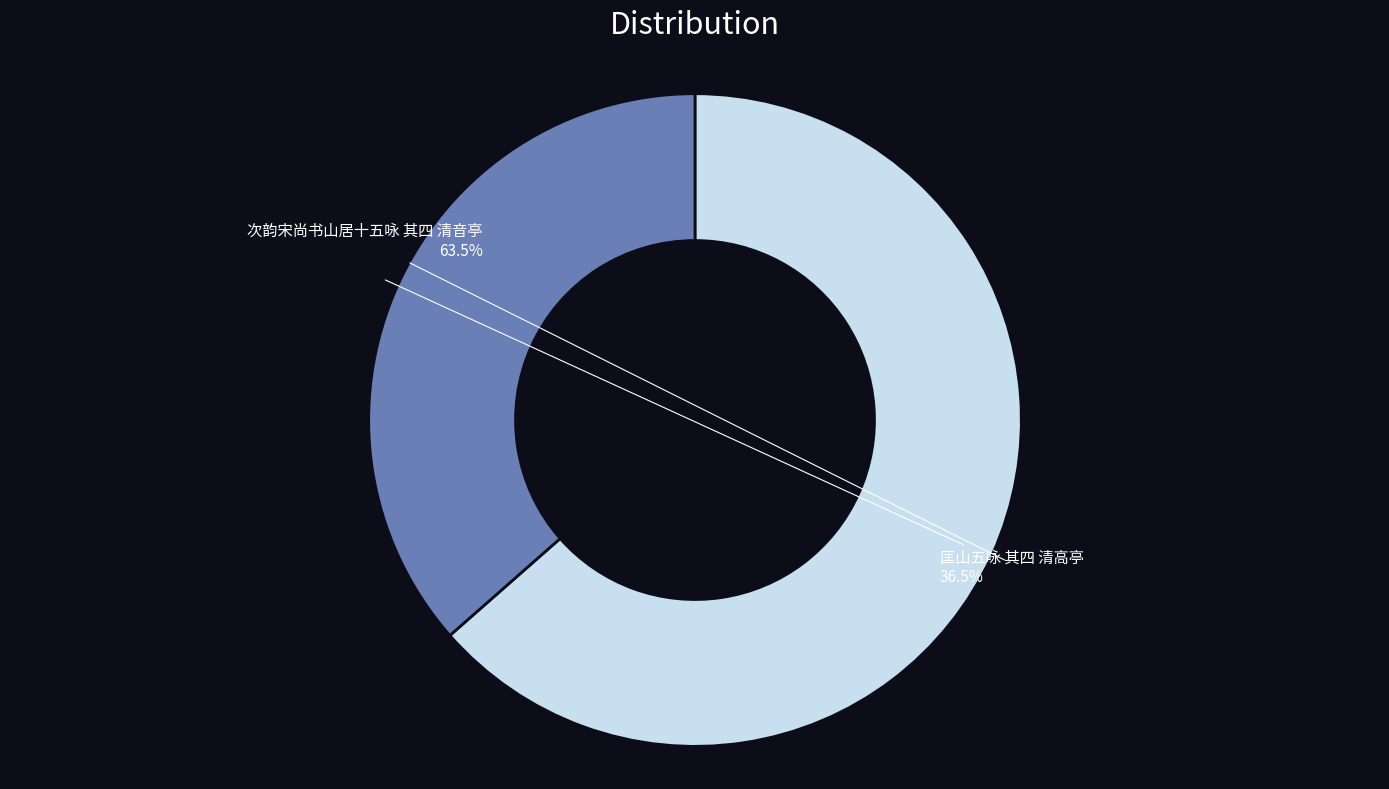

How many slices are in this pie chart?

2